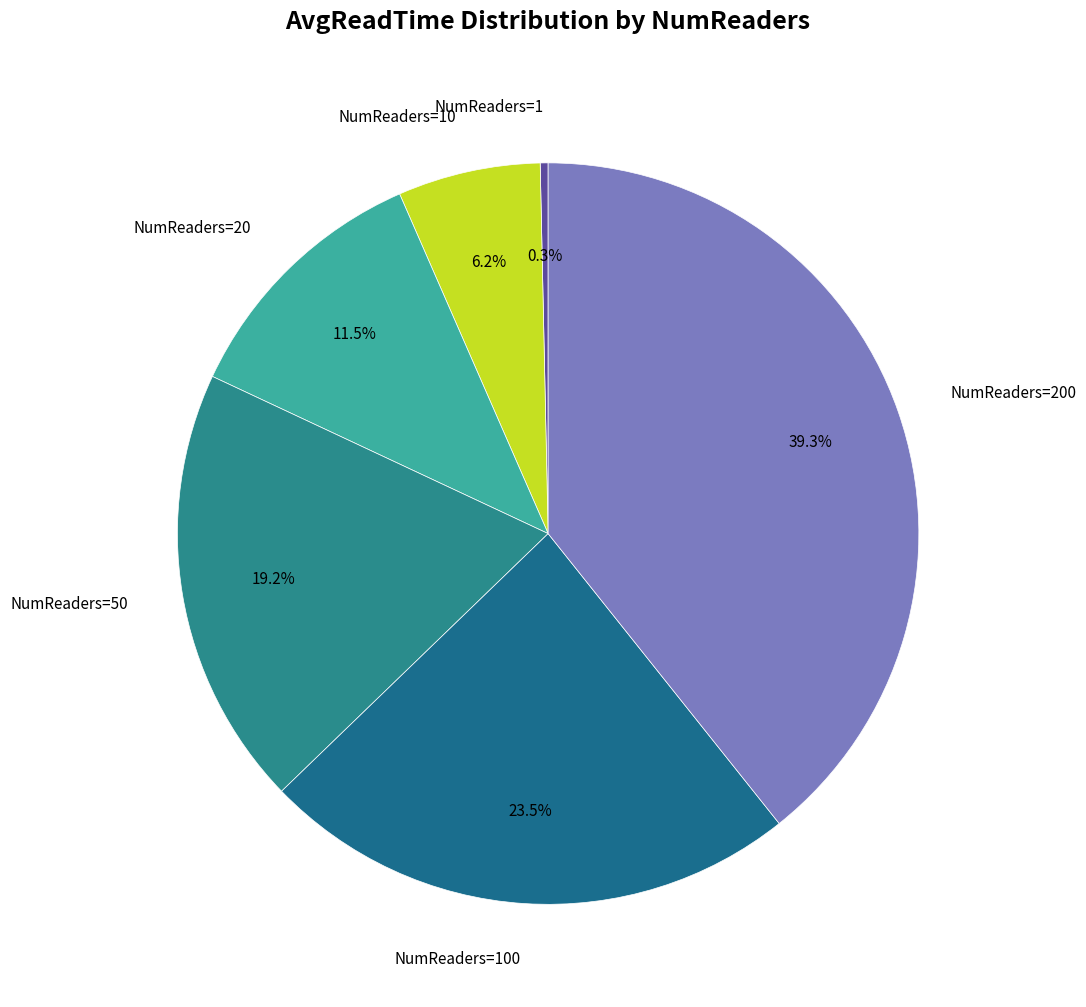

To the nearest percent, what is the average slice percentage?

17%